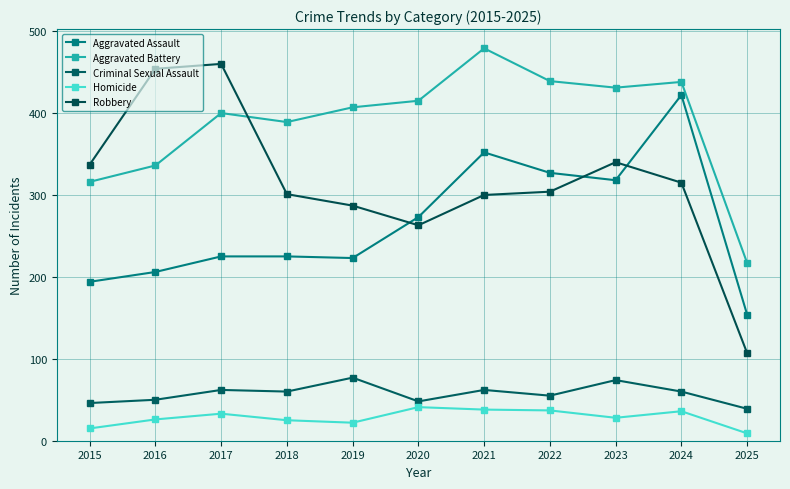

The Aggravated Assault series shows 327 at 2022. True or false?

True